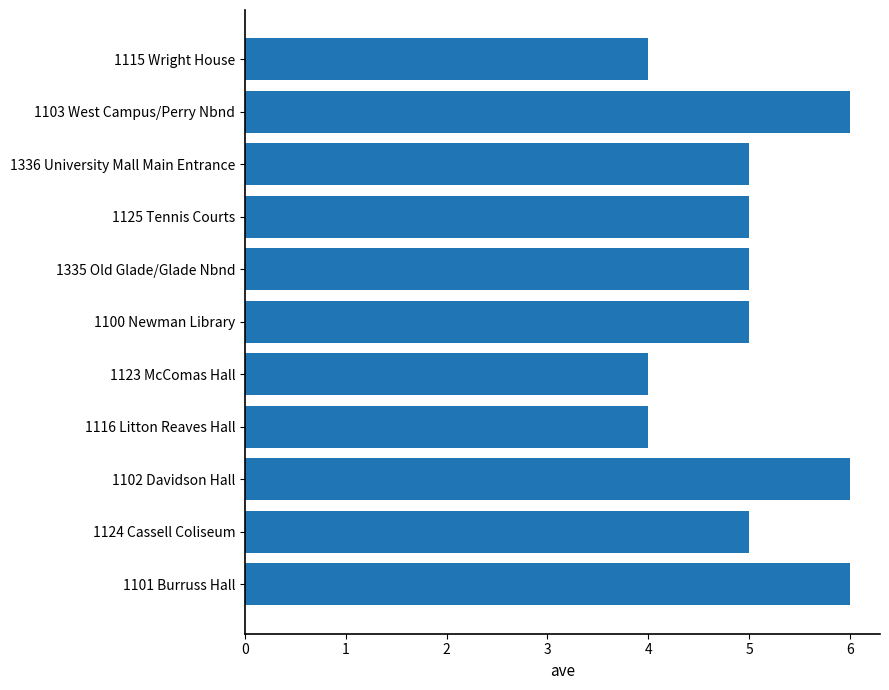

What is the smallest value displayed?

4